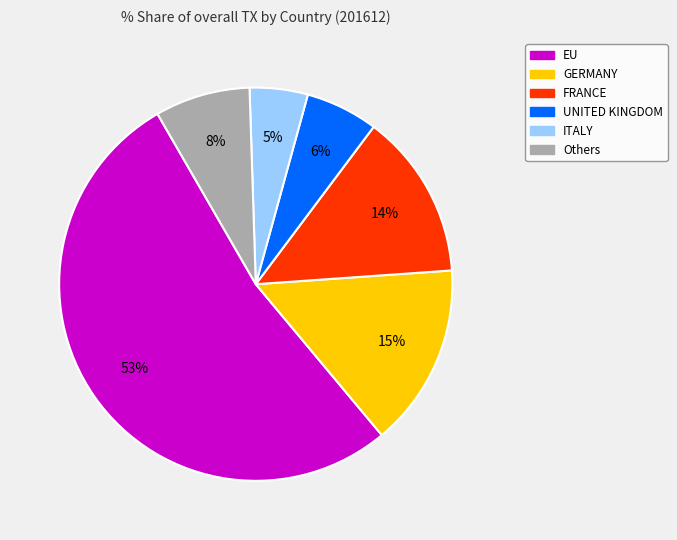

Is there a majority slice in this chart?

Yes